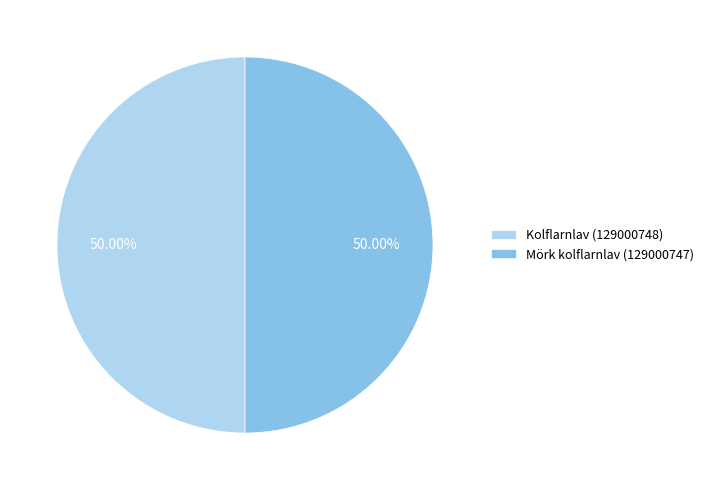

How many segments does this pie chart have?

2